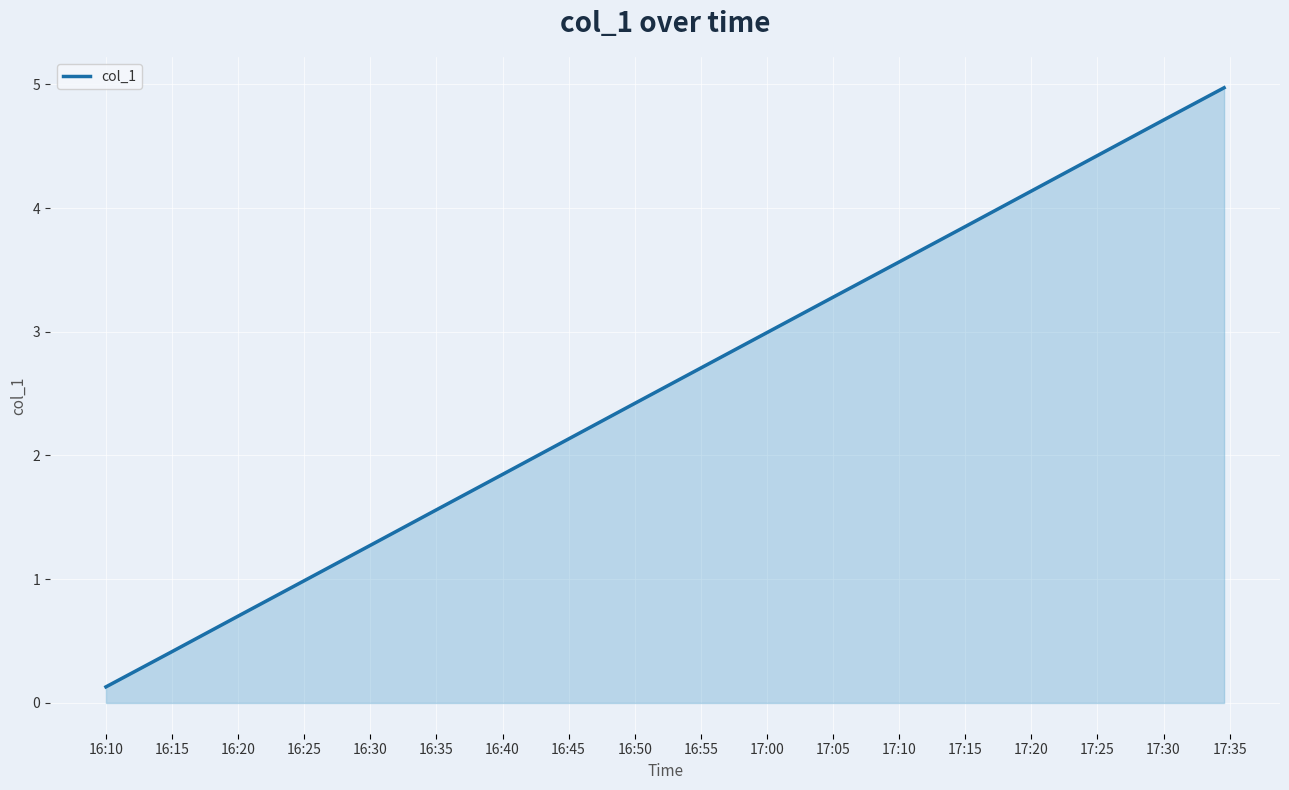

What is the greatest value displayed?

5.0